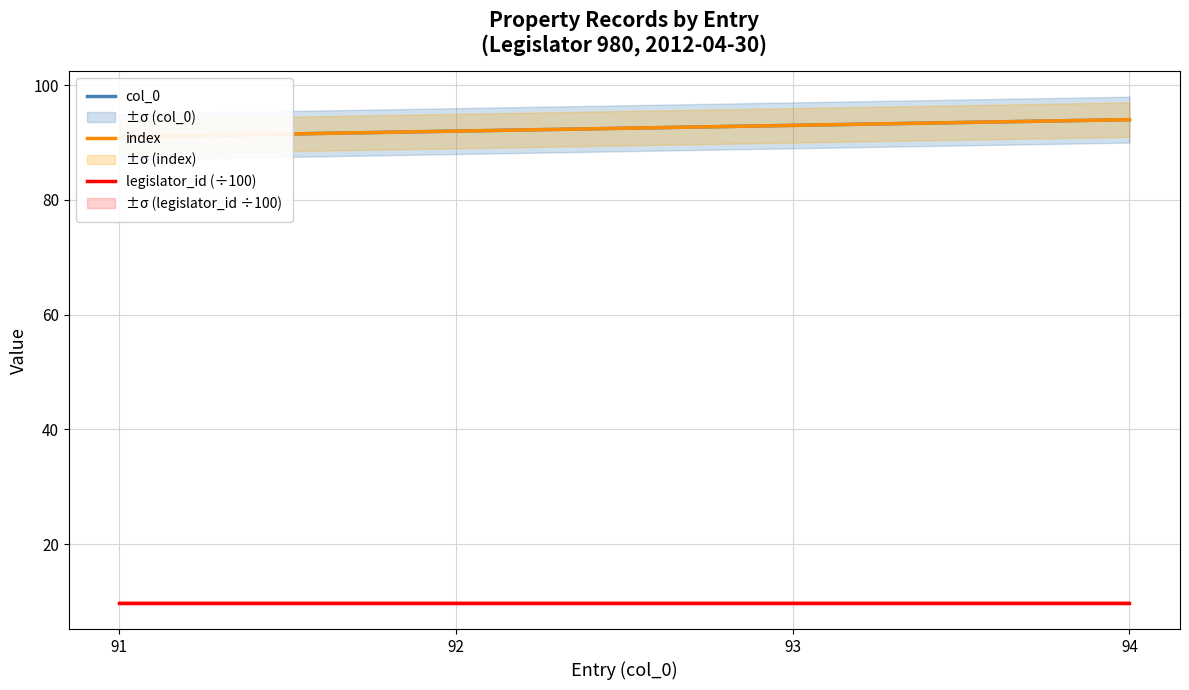

True or false: col_0 and legislator_id (÷100) intersect in this chart.

False